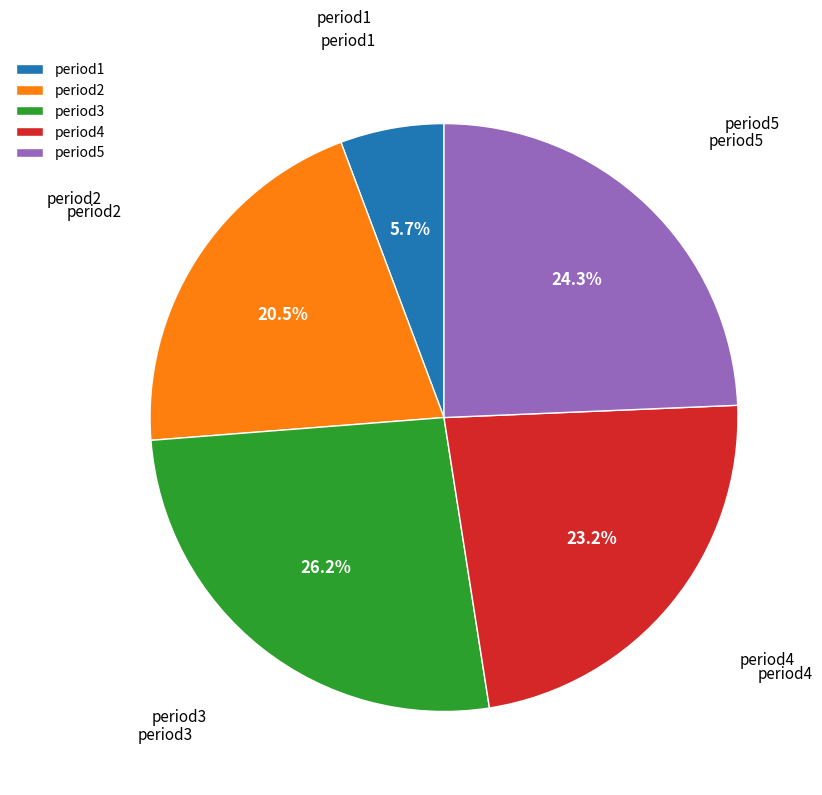

Is the sum of period2 and period5 greater than half?

No